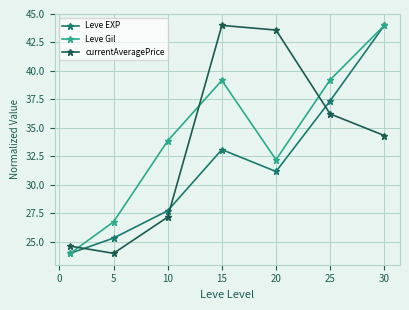

Which series ends up on top after the final intersection of currentAveragePrice and Leve EXP?

Leve EXP